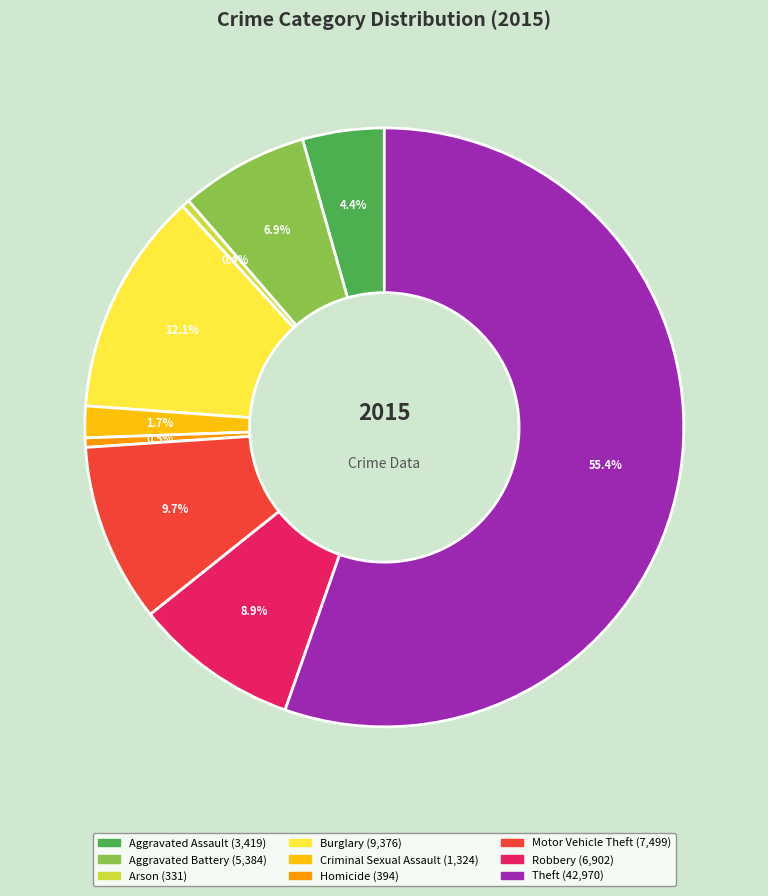

What portion of the pie excludes Arson?

99.6%